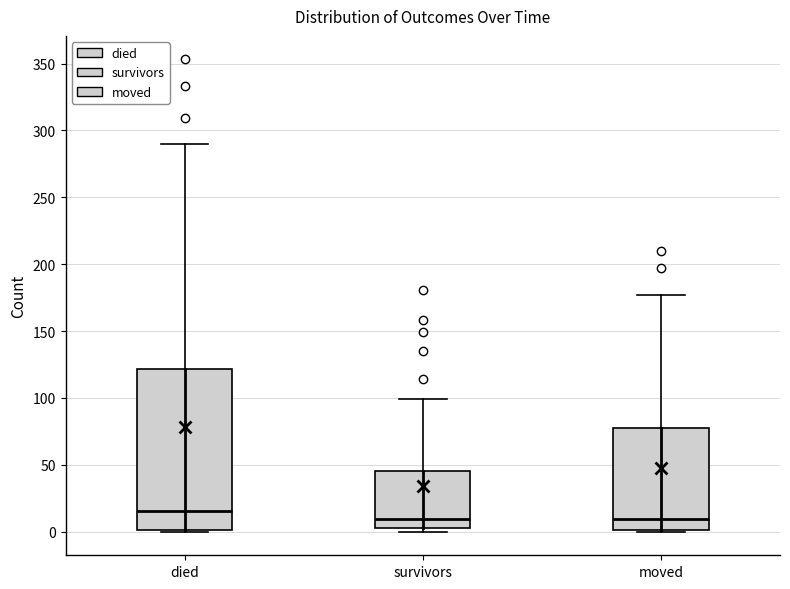

Reading left to right, transcribe this box plot: for each box, give where its median line is, the range the box spans, and where its two whiskers end, as read against the y-axis. The values are not printed on the chart, so give them approximately, as read against the axis.

died: median 15, box 0 to 120, whiskers 0 to 290
survivors: median 10, box 5 to 45, whiskers 0 to 100
moved: median 10, box 0 to 80, whiskers 0 to 175